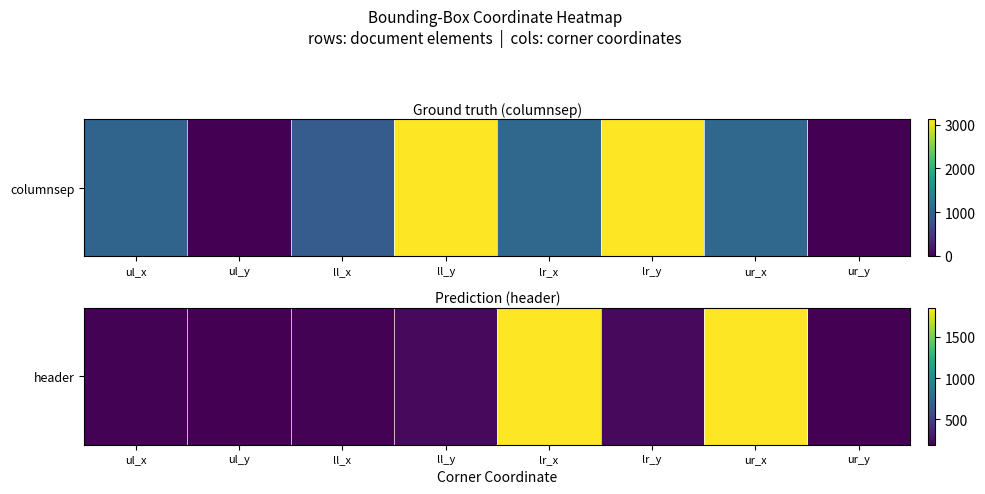

What is the difference between the maximum and minimum values?

1655